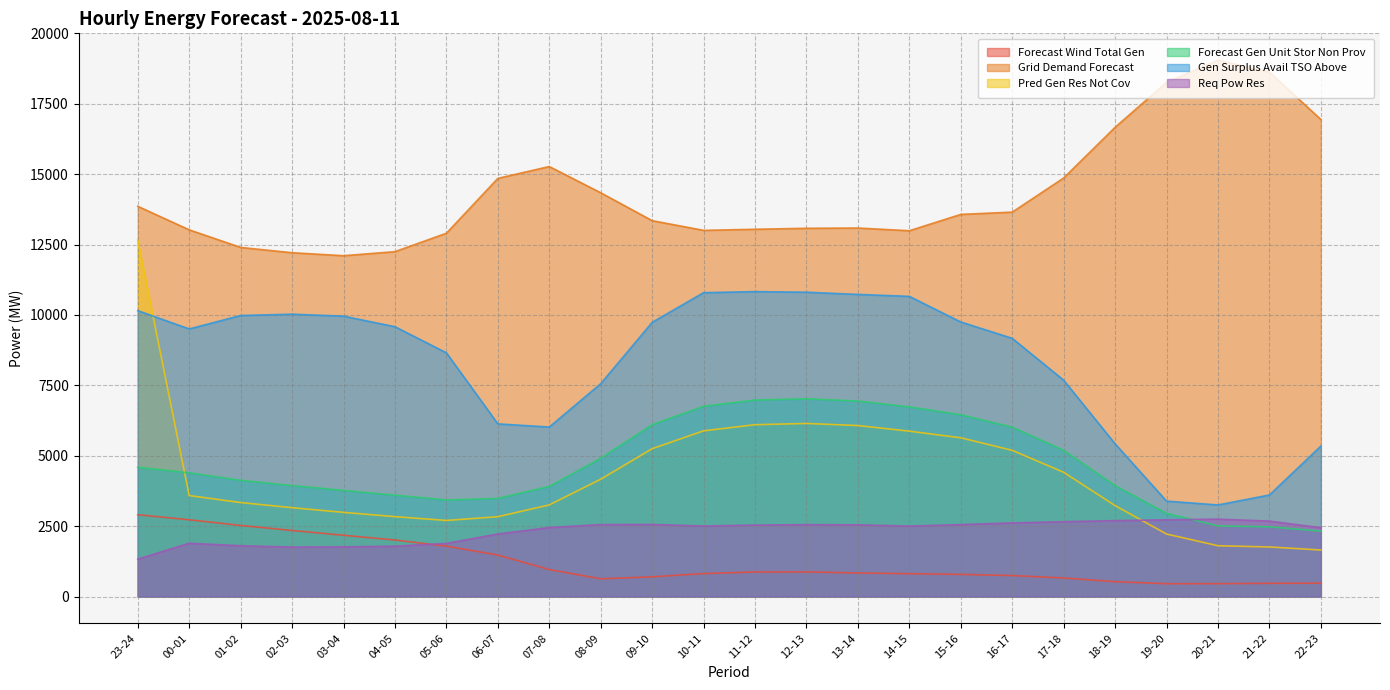

What position from the right is 10-11?

13